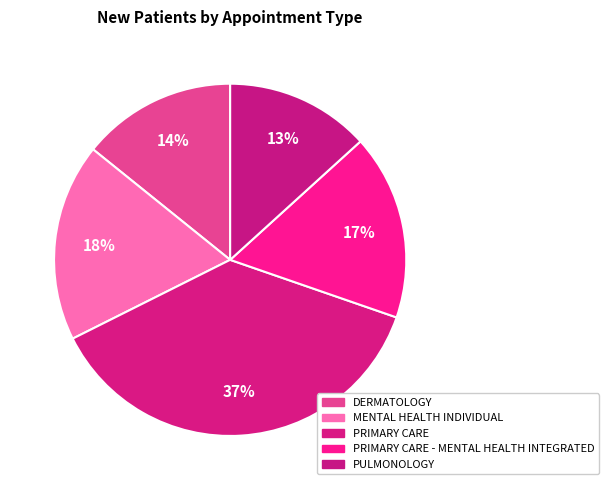

Count the number of slices in the pie.

5